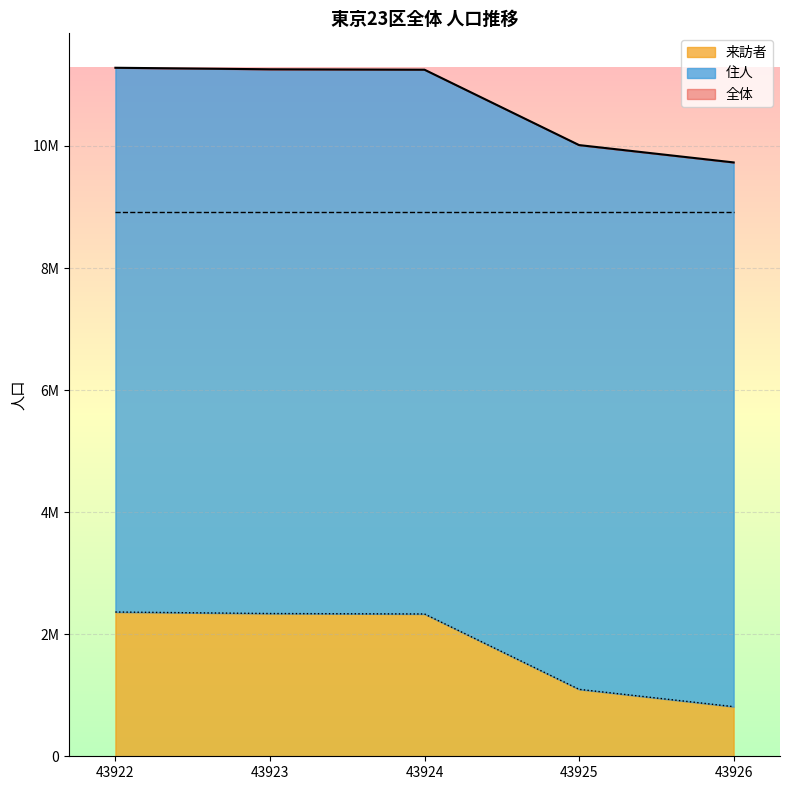

Does the chart display data point markers on the line(s)?

No